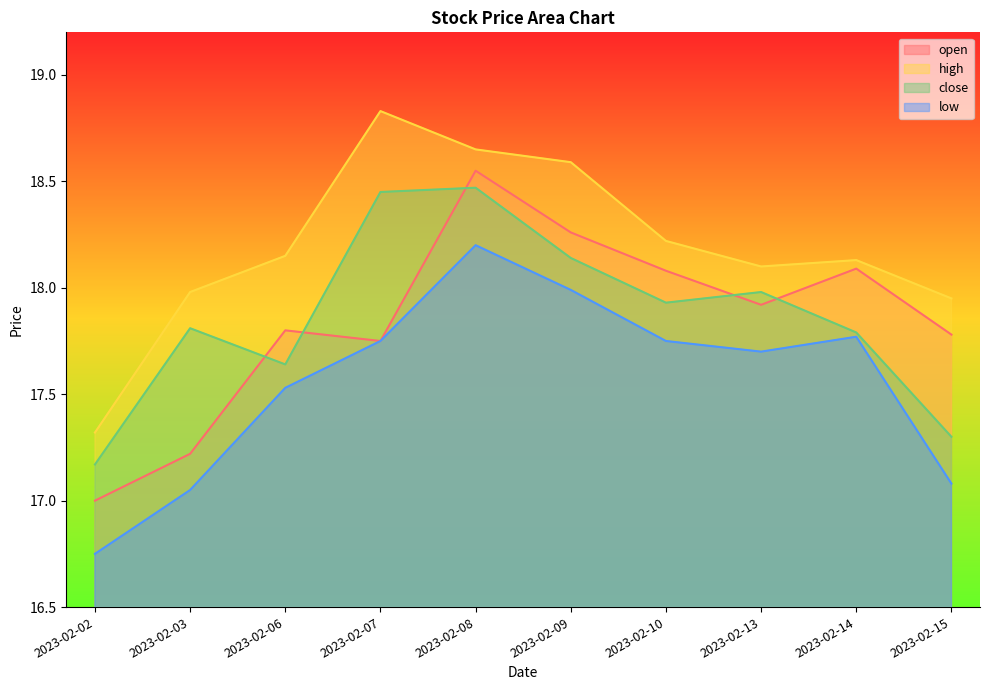

What is the maximum value for low?

18.2